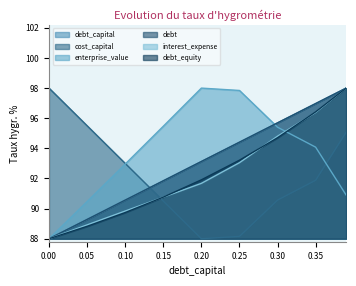

Is the value of interest_expense at 0.20 greater than the value of debt_capital at 0.35?

No